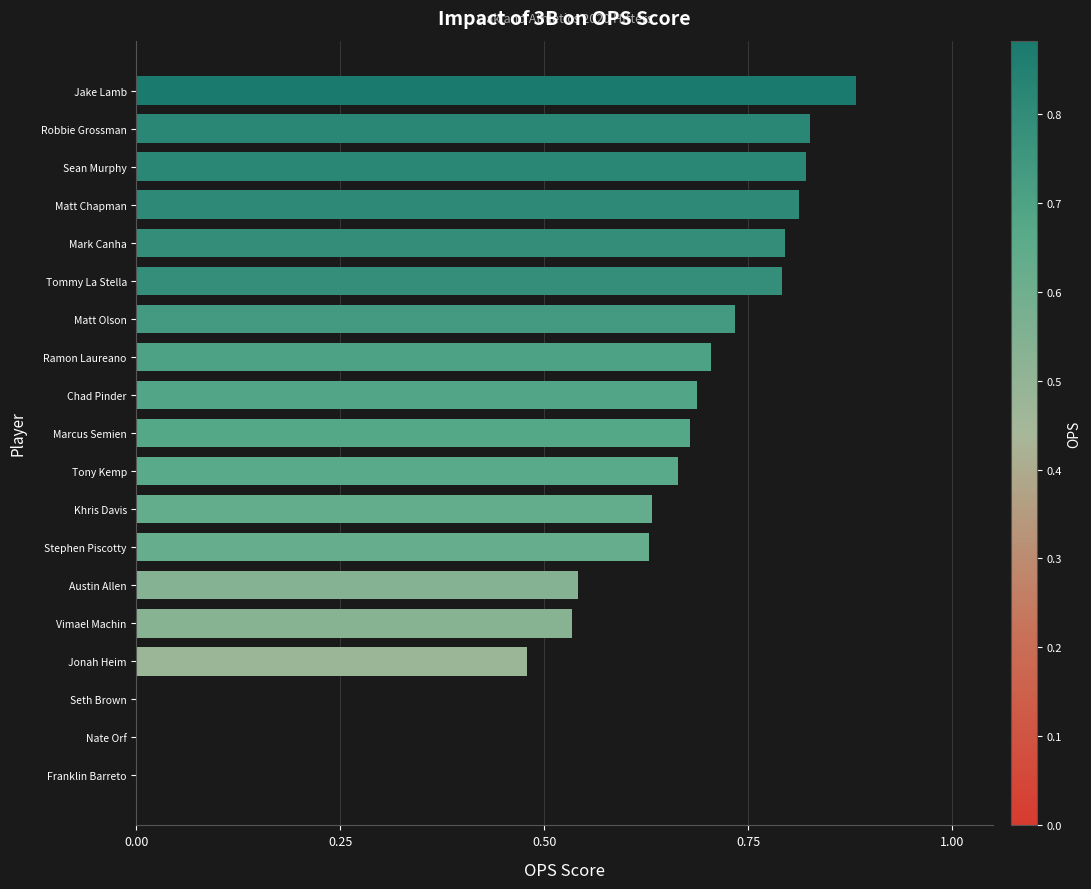

What is the sum of all values?

11.2